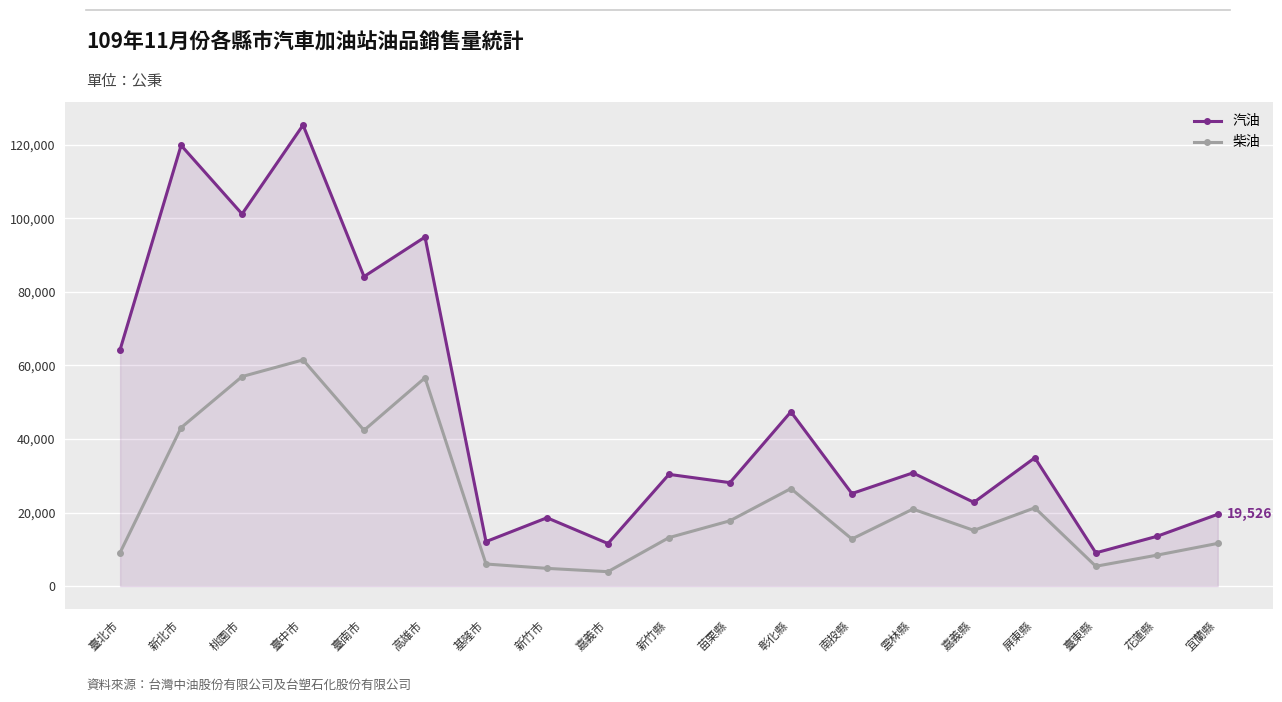

What is the average value of the 柴油 series?

23019